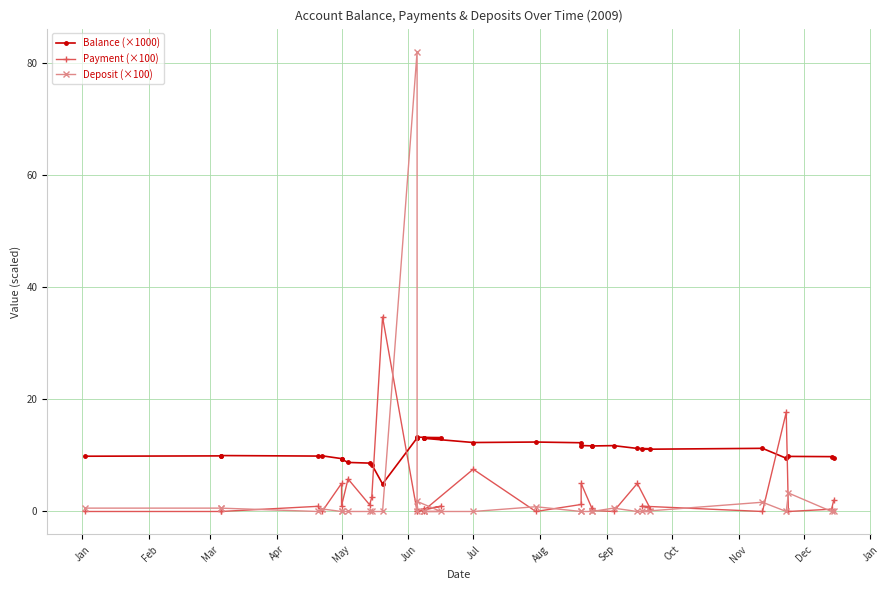

After their last crossing, which series has the higher values: Balance (×1000) or Payment (×100)?

Balance (×1000)